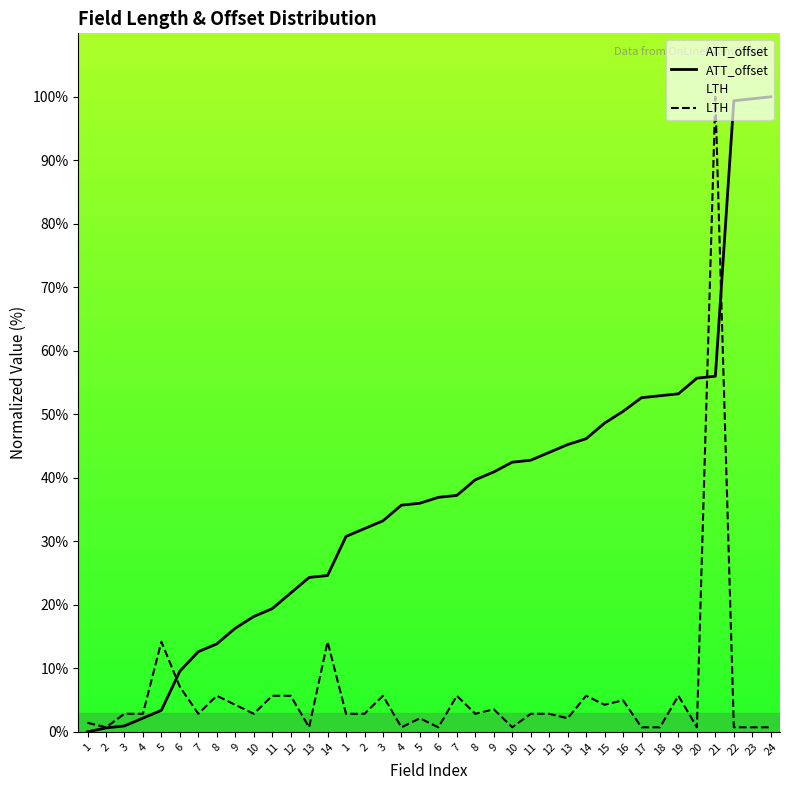

What is the greatest value displayed?

100.0